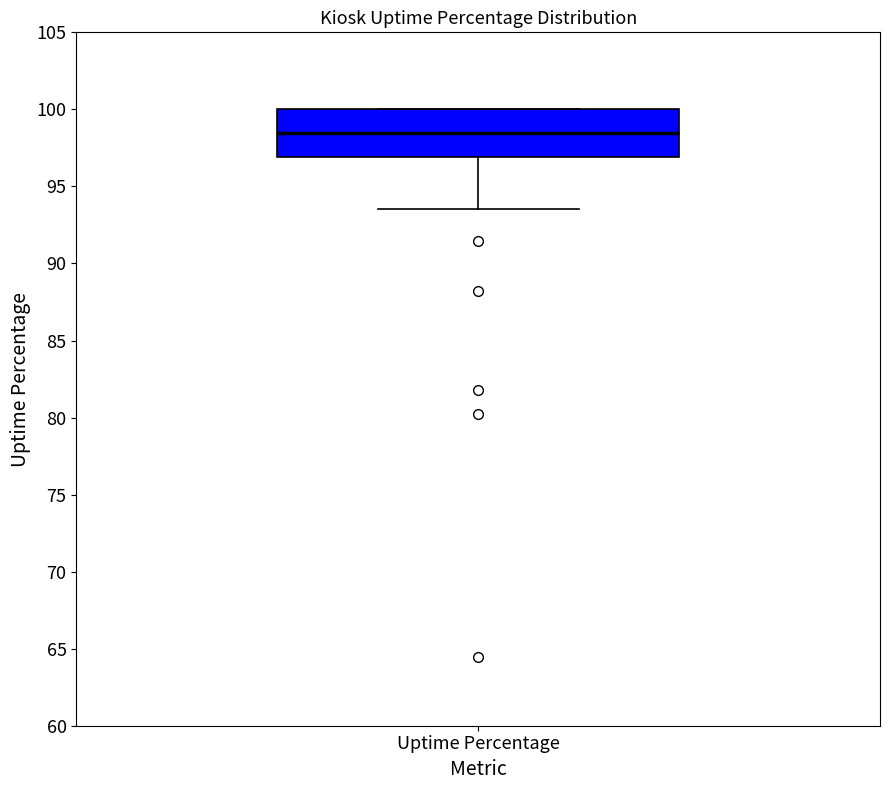

Read this box plot against the y-axis: the position of the median line, the range covered by the box, and the ends of both whiskers. The values are not printed on the chart, so give them approximately, as read against the axis.

median 98.5, box 97.0 to 100.0, whiskers 93.5 to 100.0